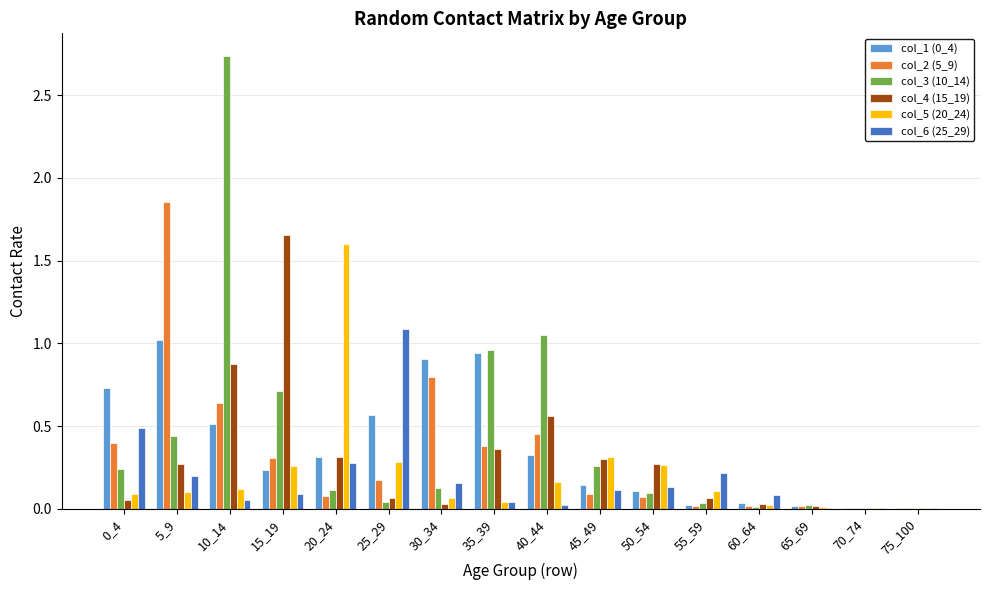

The col_6 (25_29) series shows 0.1 at 20_24. True or false?

False